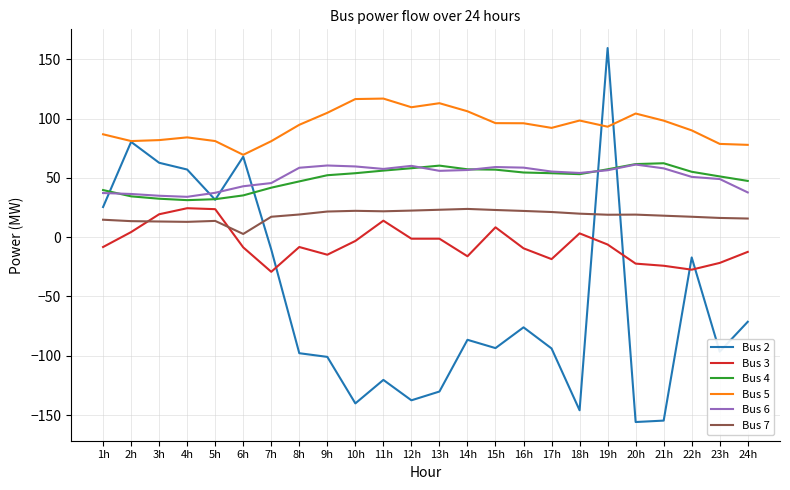

True or false: Bus 2 has a value of -65.0 at 21h.

False